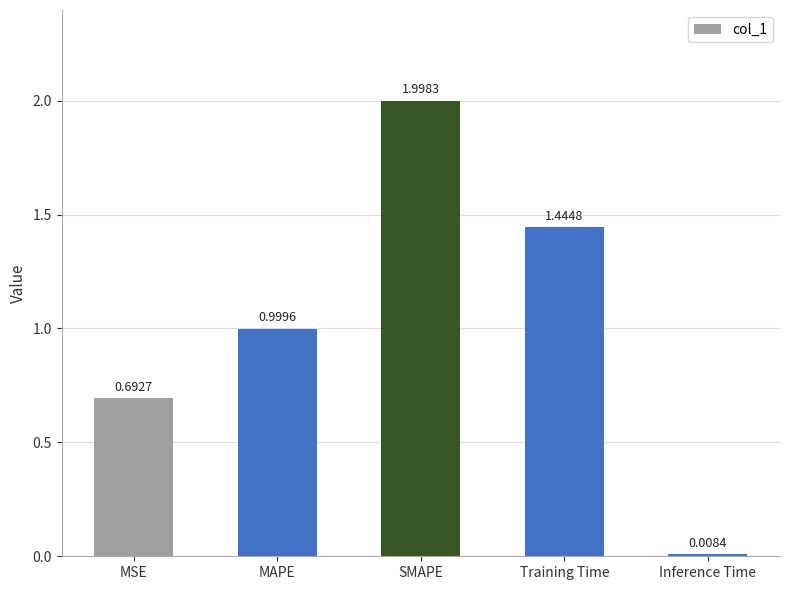

What is the label of the 4th bar from the left?

Training Time